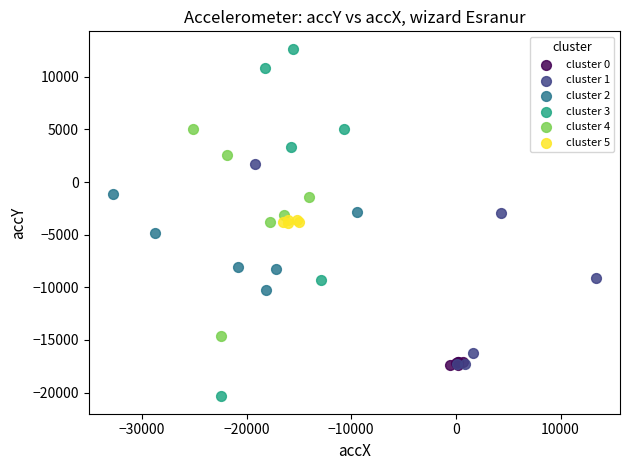

Which series contains the highest Y value?

cluster 3